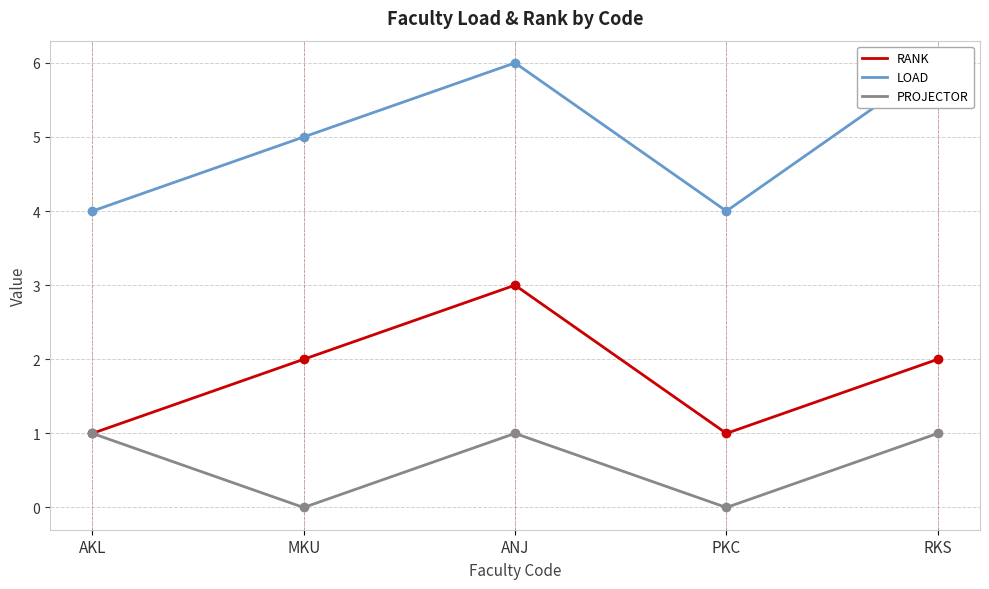

True or false: LOAD and RANK cross at least once.

False